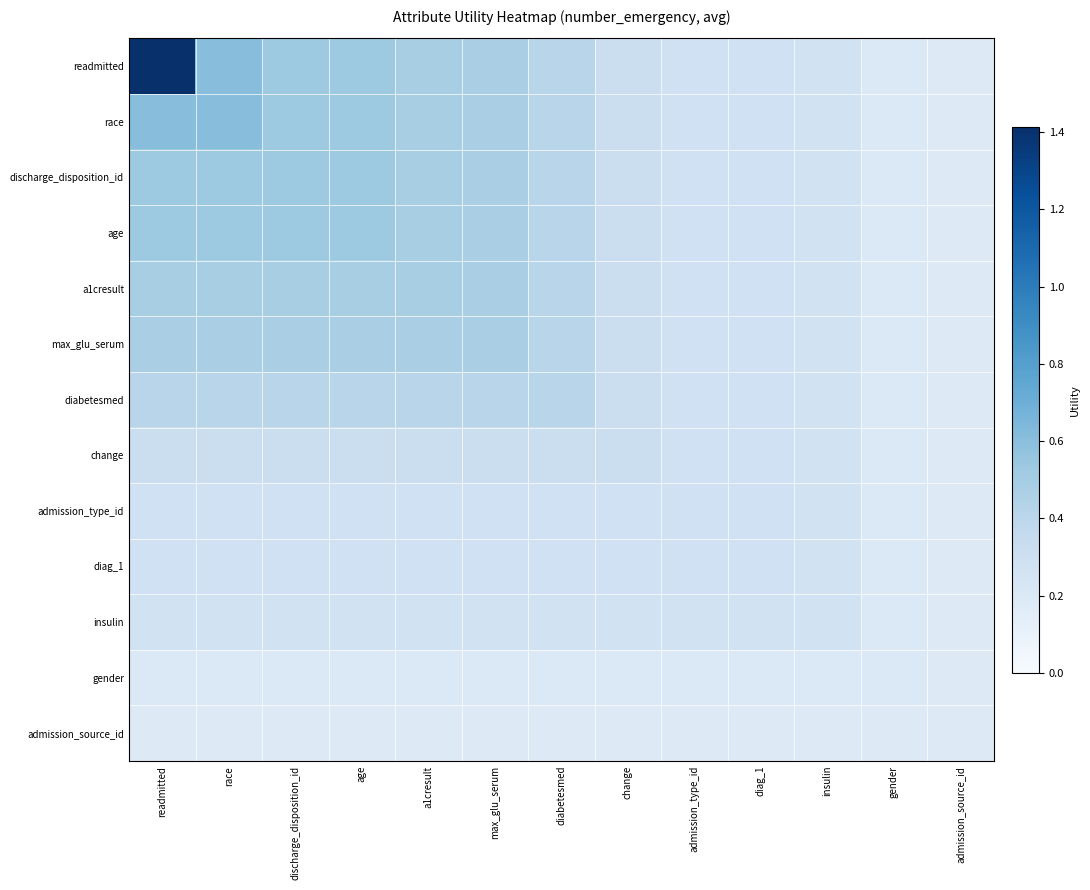

At how many categories does at least one series exceed 0?

13